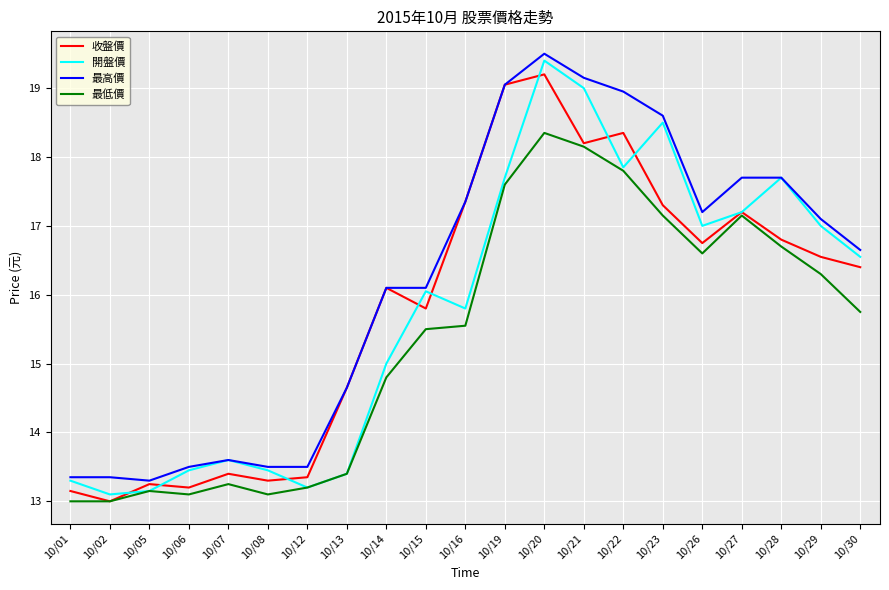

What is the total value across all series at 10/01?

52.8